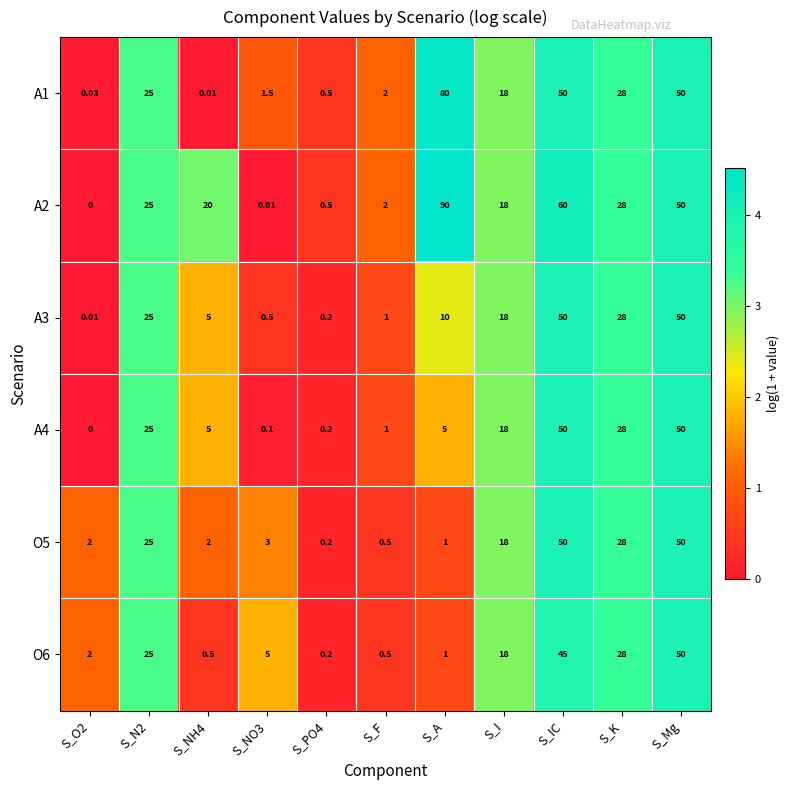

How many categories are shown in the chart?

11